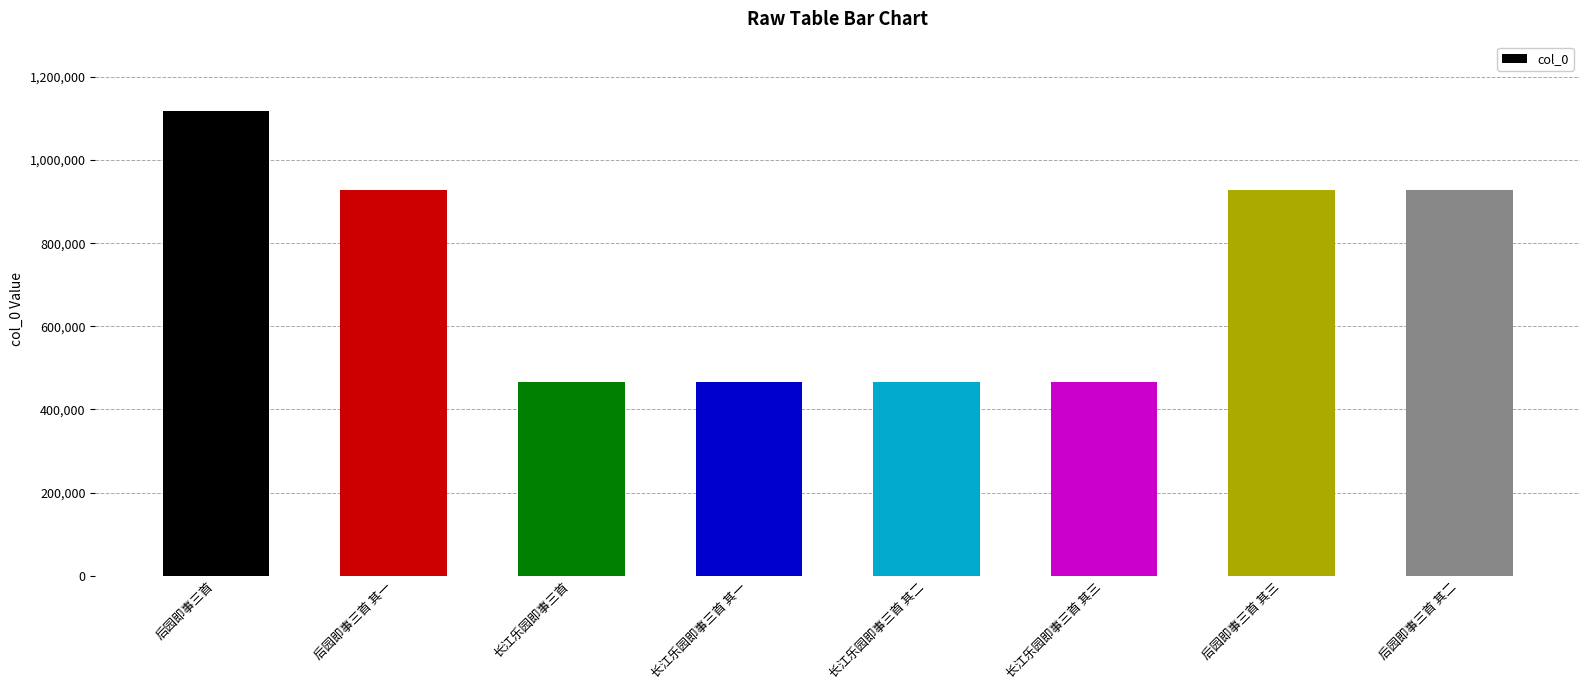

What is the value of the 8th bar from the left?

926963